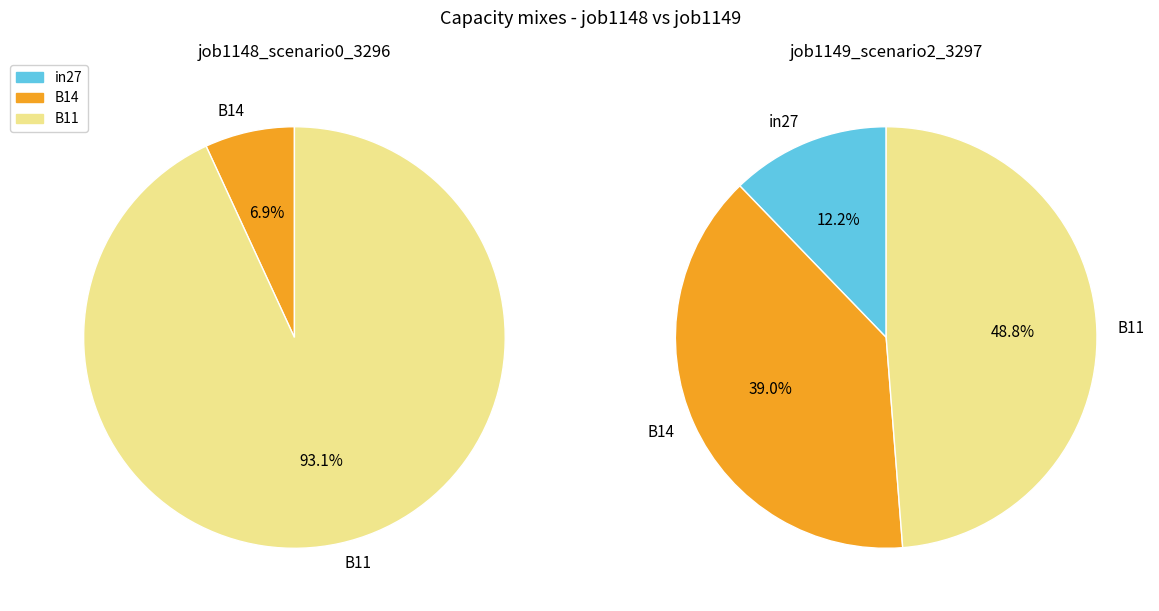

Is it true that in27 is 5% of the pie?

False